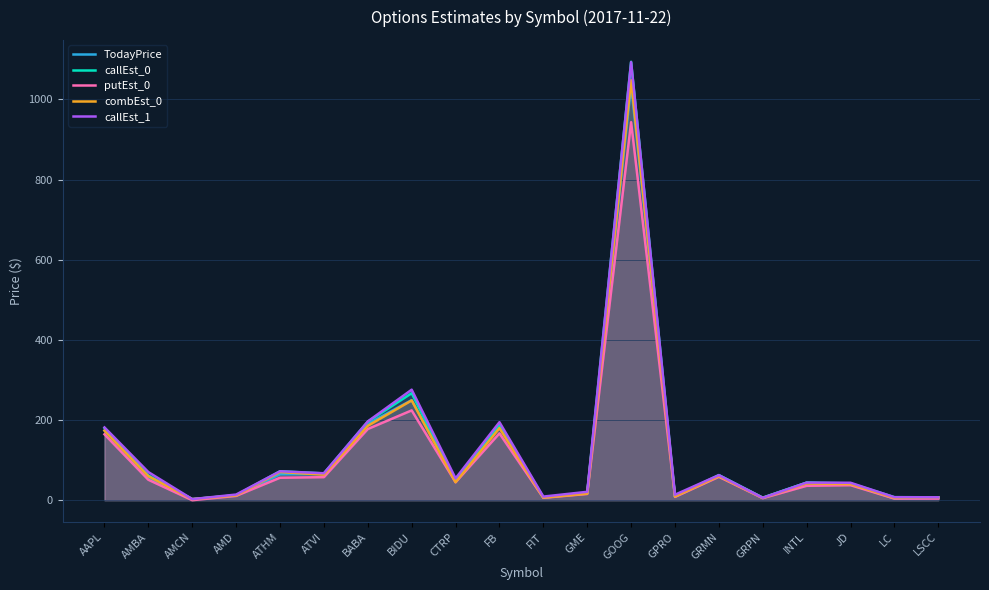

What is the sum of the putEst_0 values at GOOG and GPRO?

951.4